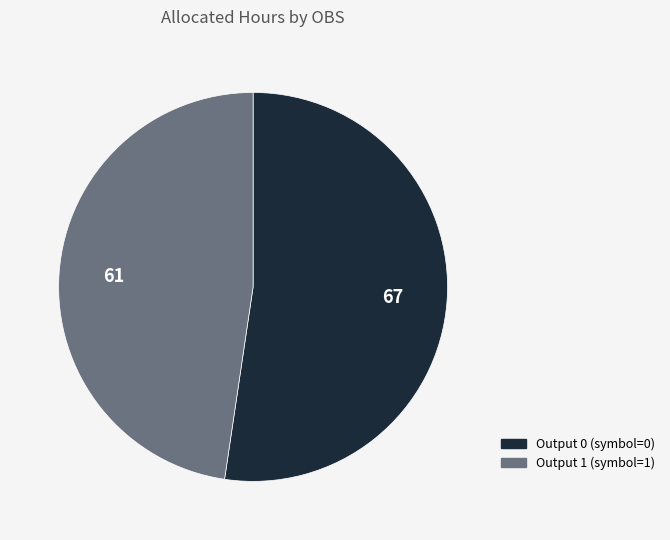

How many slices are in this pie chart?

2